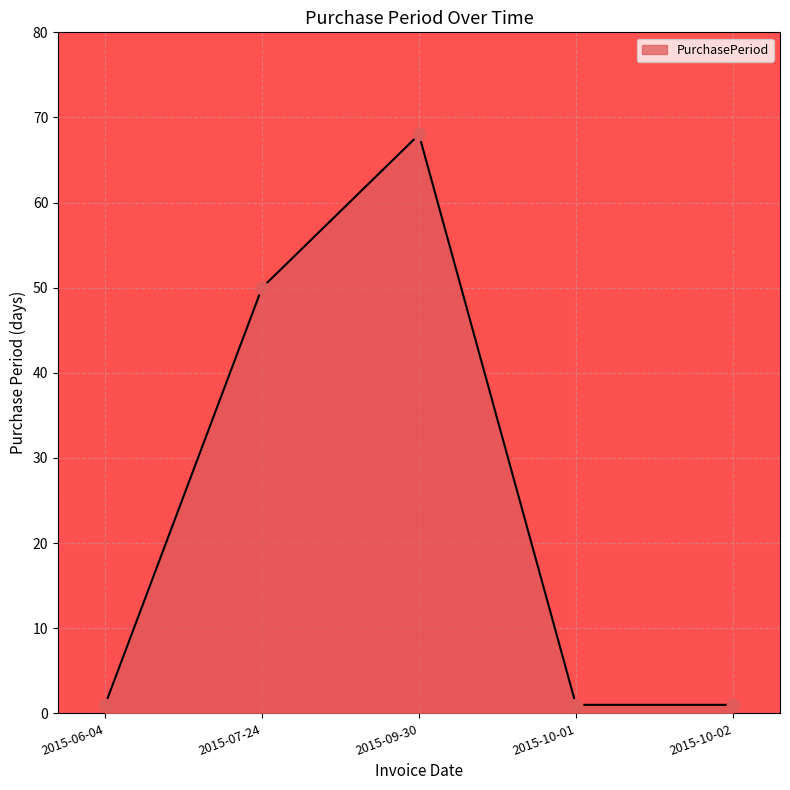

Which has a higher value, 2015-09-30 or 2015-06-04?

2015-09-30